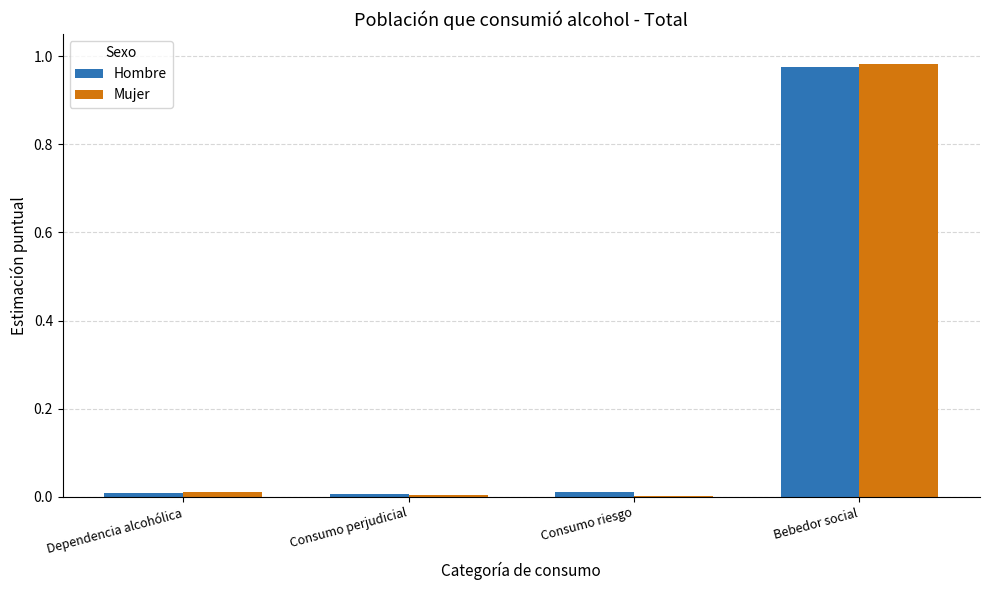

Which category has the highest value across all series?

Bebedor social